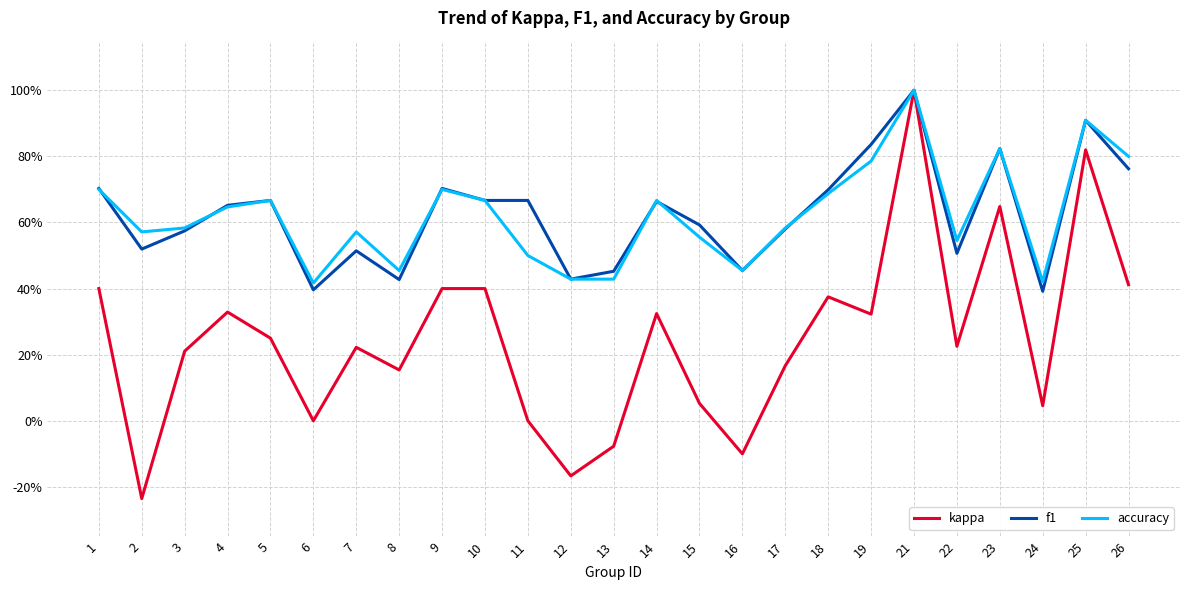

Is it true that accuracy equals 0.7 at 9?

True